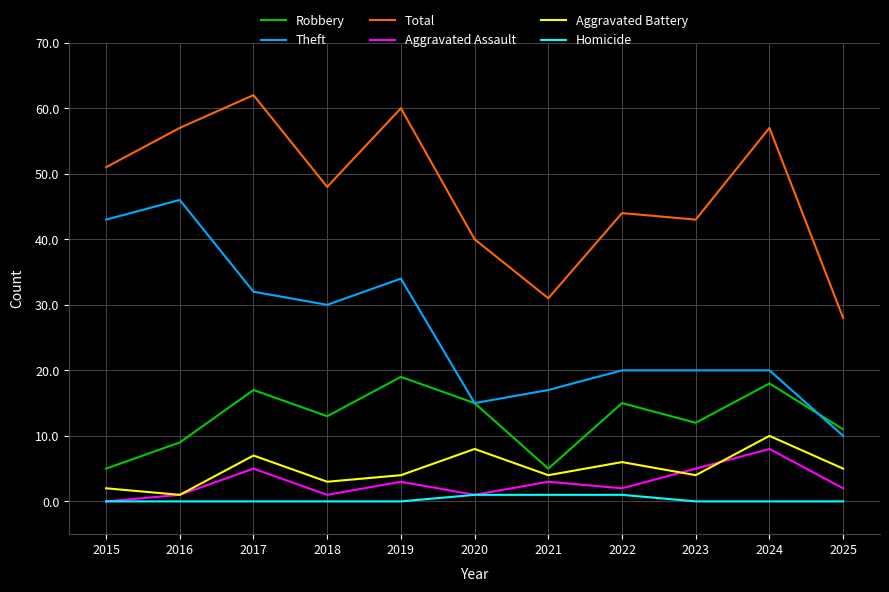

Which label corresponds to the largest value in the chart?

2017